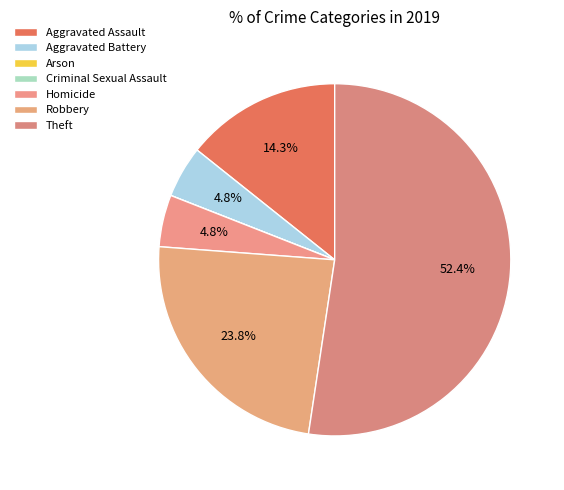

The Robbery slice represents 24% of the pie. True or false?

True